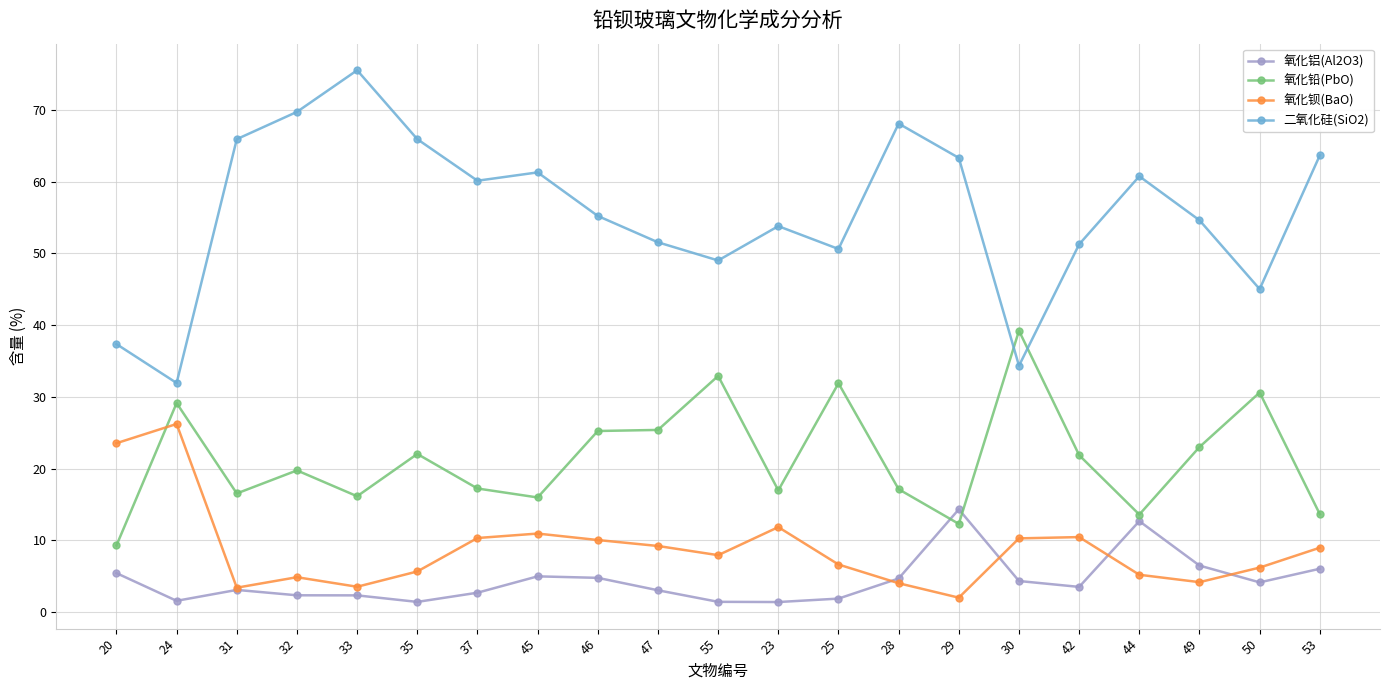

The 氧化铅(PbO) series shows 16.0 at 45. True or false?

True